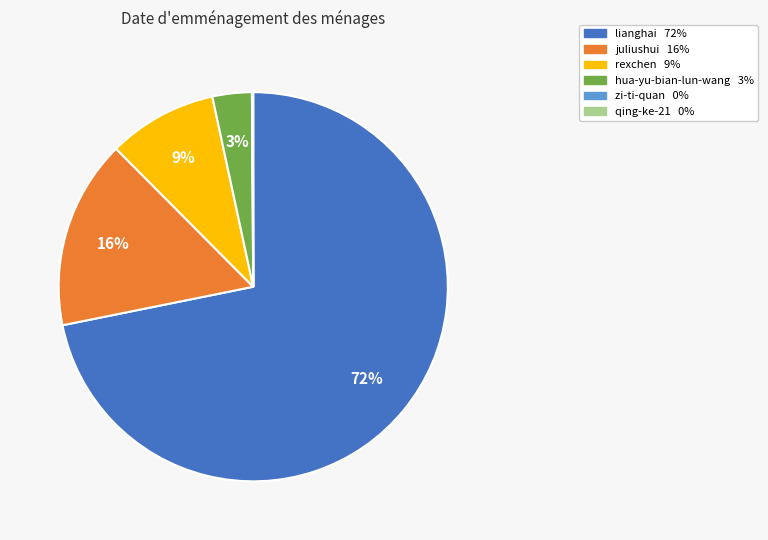

To the nearest percent, what percentage of the pie is rexchen?

9%